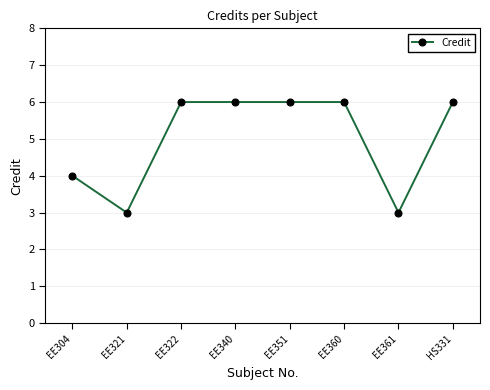

What is the change in value from EE304 to EE322?

+2